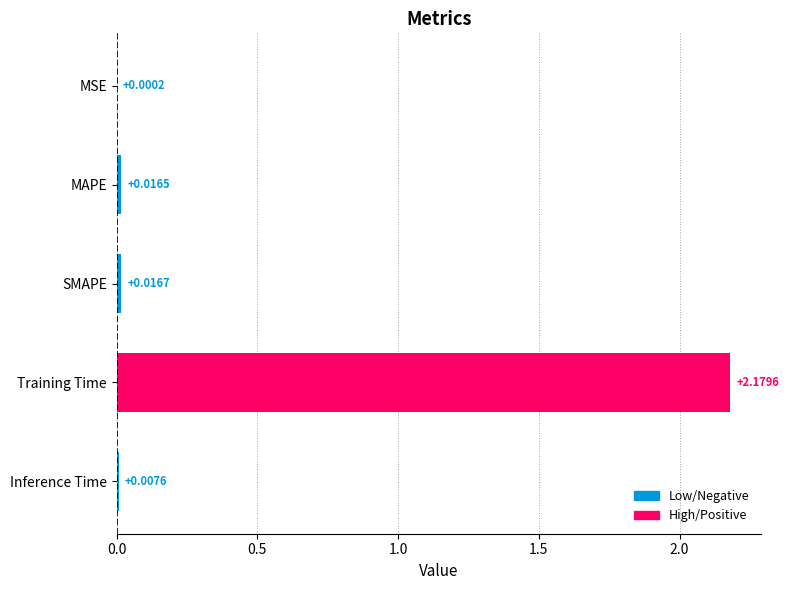

Where is the data nearest to the value 1?

SMAPE